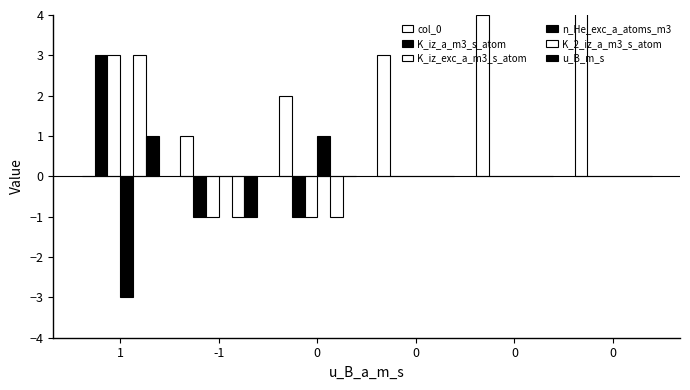

Rank the categories by col_0 value from lowest to highest.

1, -1, 0, 0, 0, 0